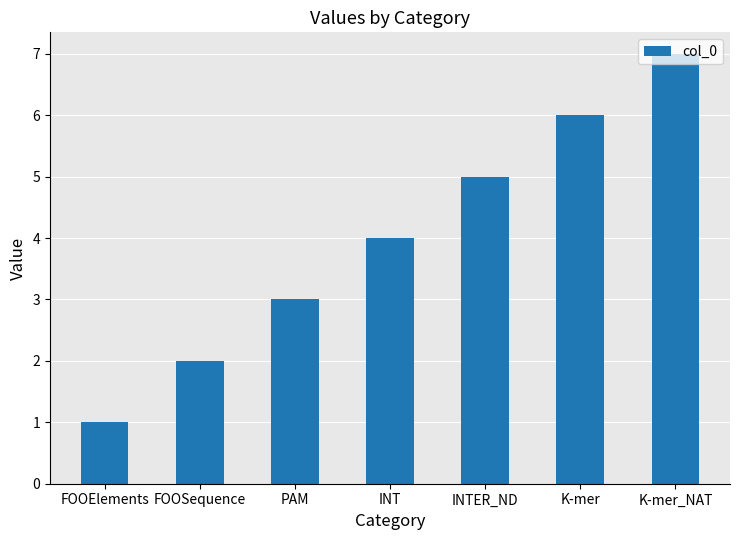

Count the values in the range 2 to 6.

5